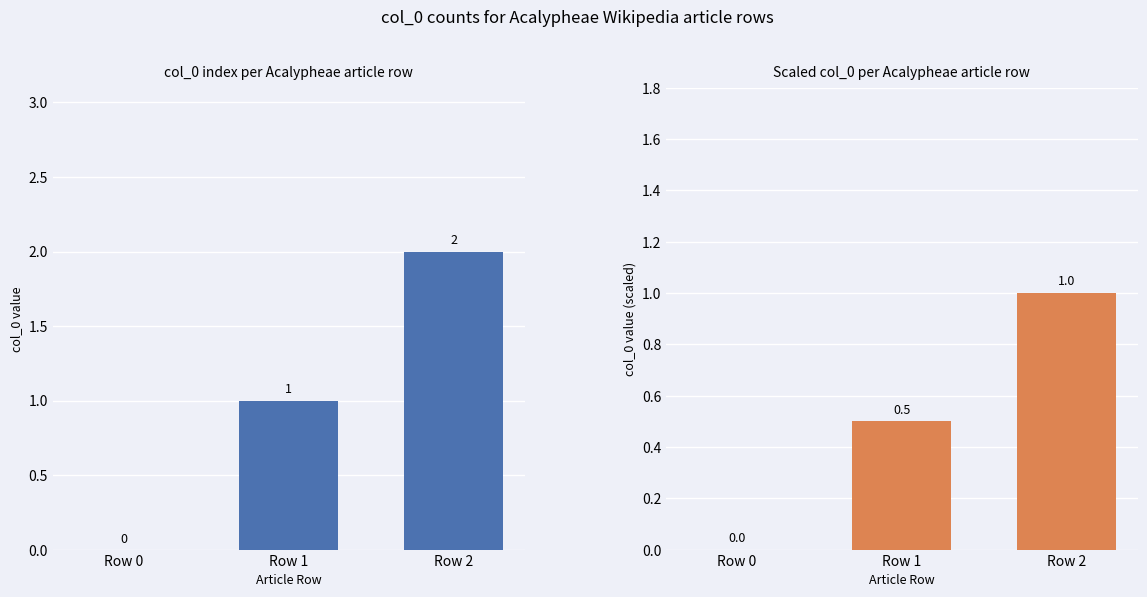

What are all the series names shown in the legend?

col_0, col_0 (scaled)